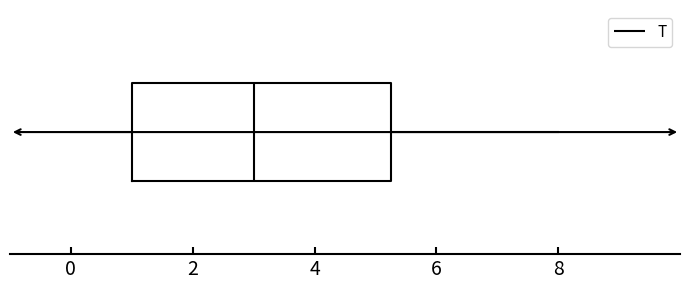

Where is the left edge of the box on the x-axis? The values are not printed on the chart, so give them approximately, as read against the axis.

1.0